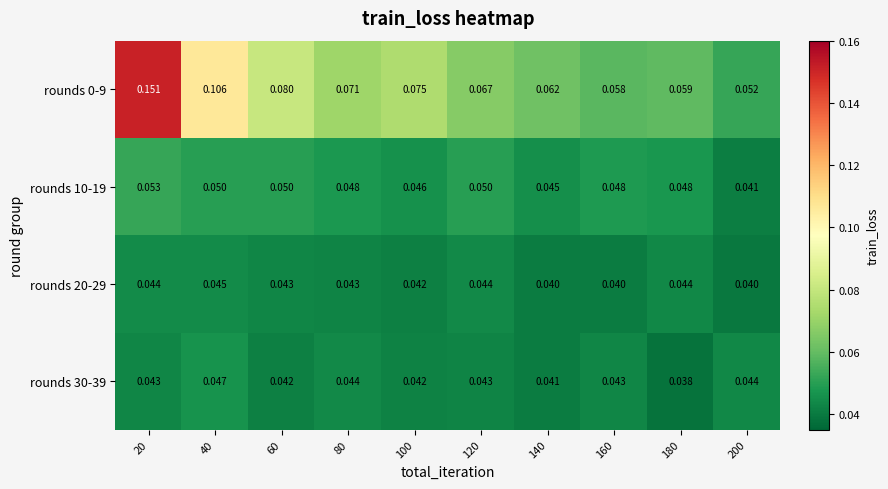

Is the value of rounds 0-9 at 200 greater than the value of rounds 20-29 at 40?

Yes